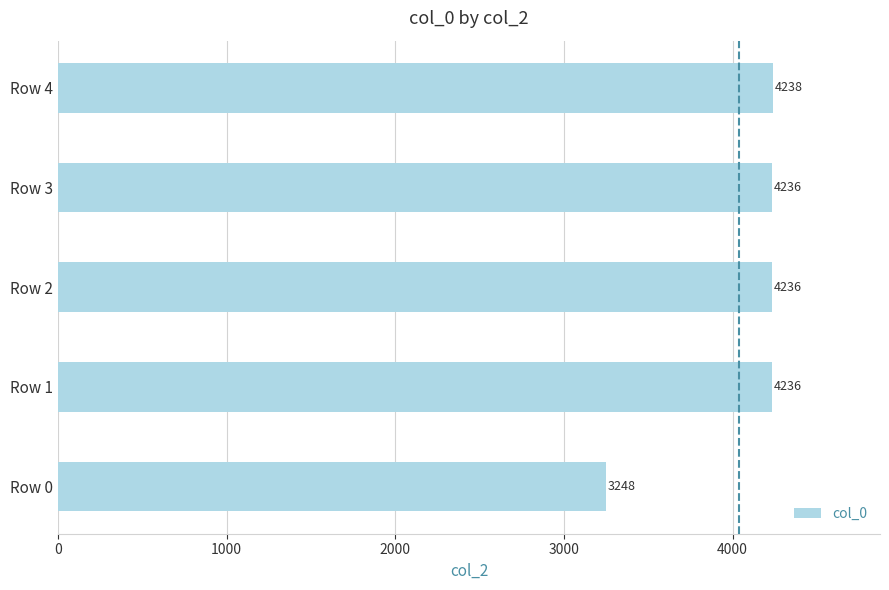

Between Row 0 and Row 4, which is larger?

Row 4